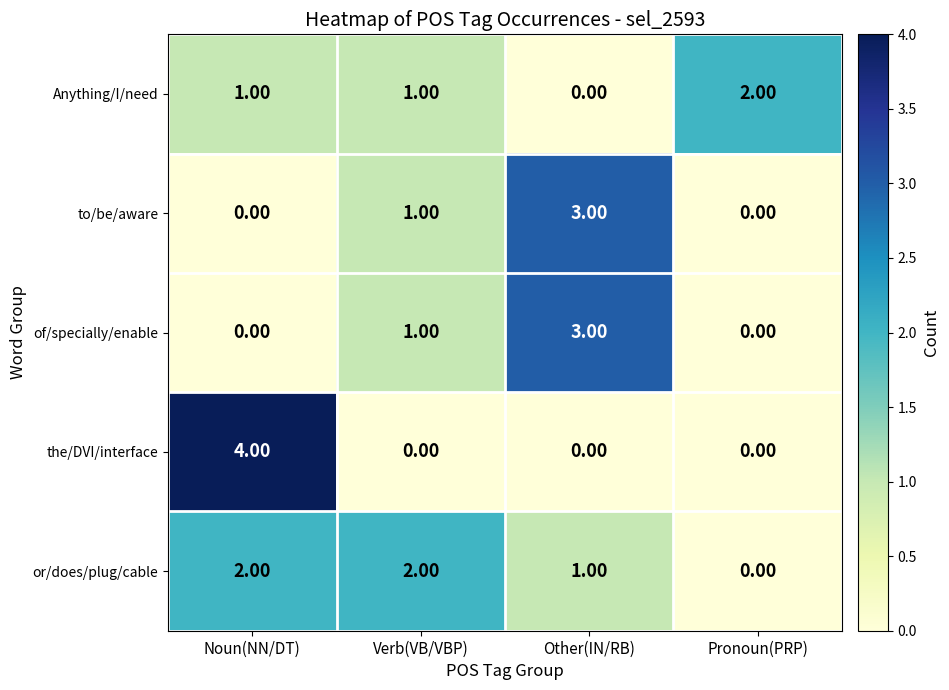

Between Noun(NN/DT) and Pronoun(PRP), which series saw the biggest shift?

the/DVI/interface